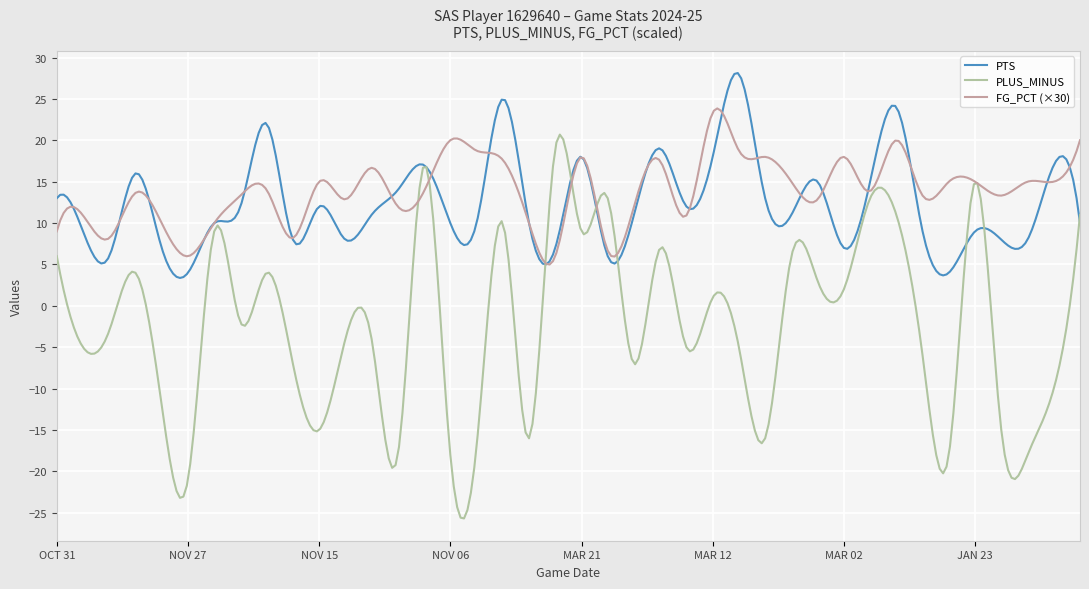

What is the lowest value of the FG_PCT (×30) series?

5.0